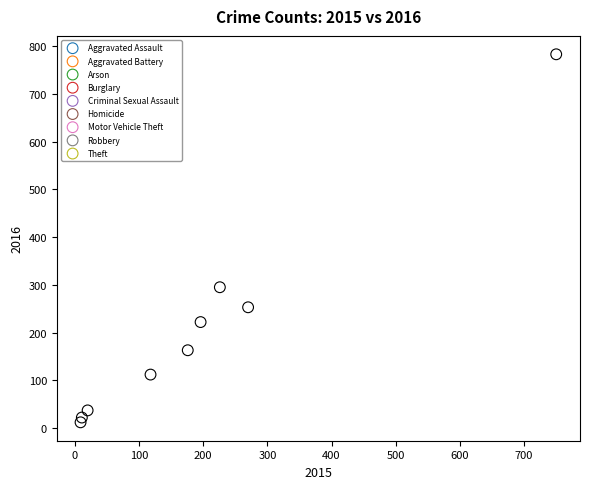

What are all the series names shown in the legend?

Aggravated Assault, Aggravated Battery, Arson, Burglary, Criminal Sexual Assault, Homicide, Motor Vehicle Theft, Robbery, Theft